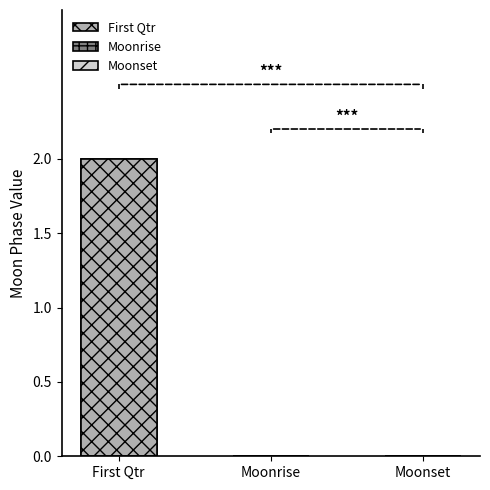

Are the bars horizontal?

No